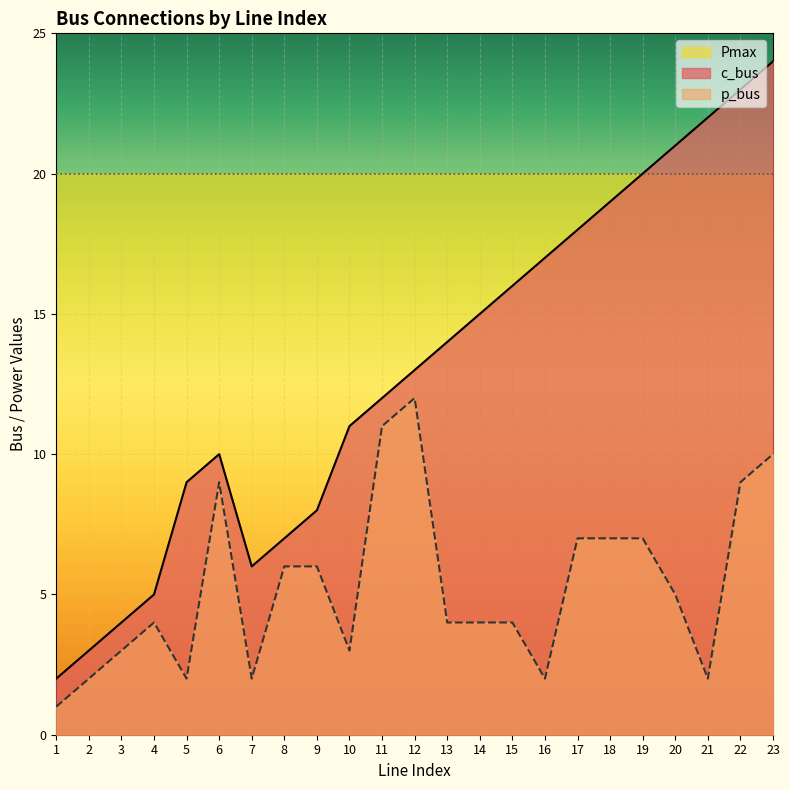

True or false: c_bus and p_bus intersect in this chart.

False